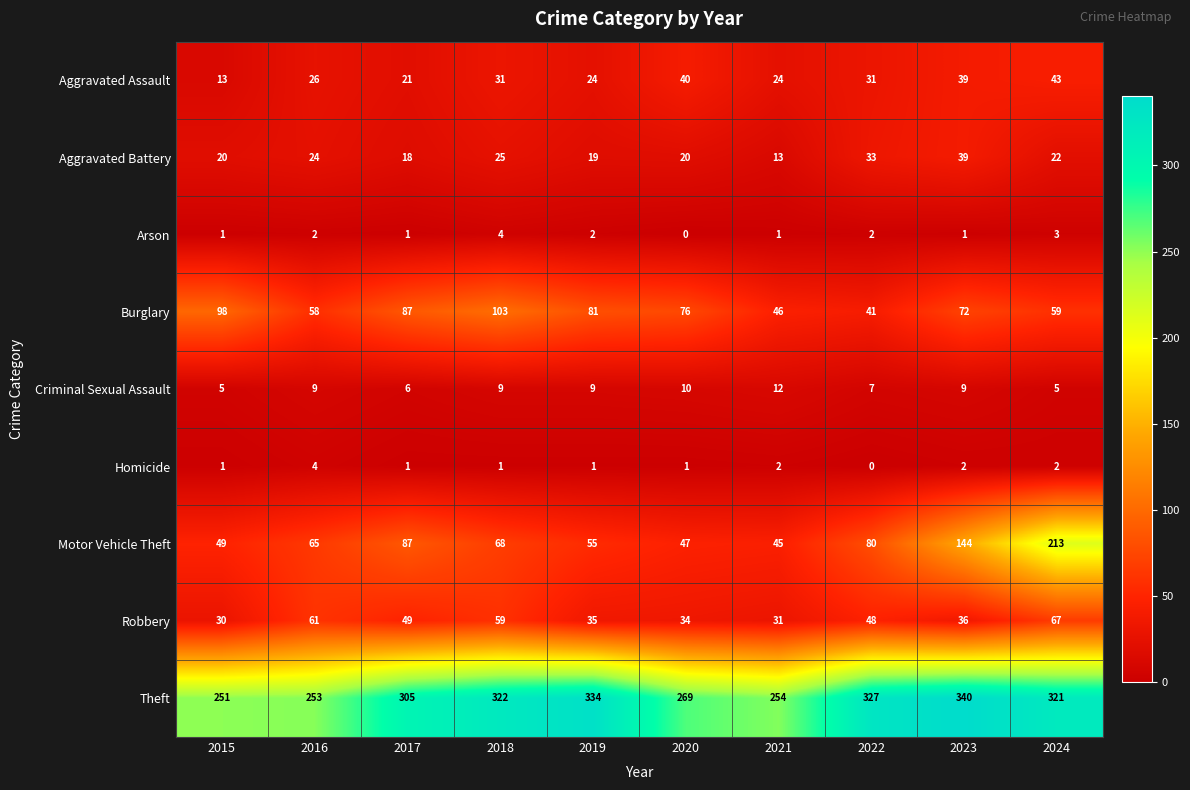

The value of Criminal Sexual Assault at 2024 is 7. True or false?

False